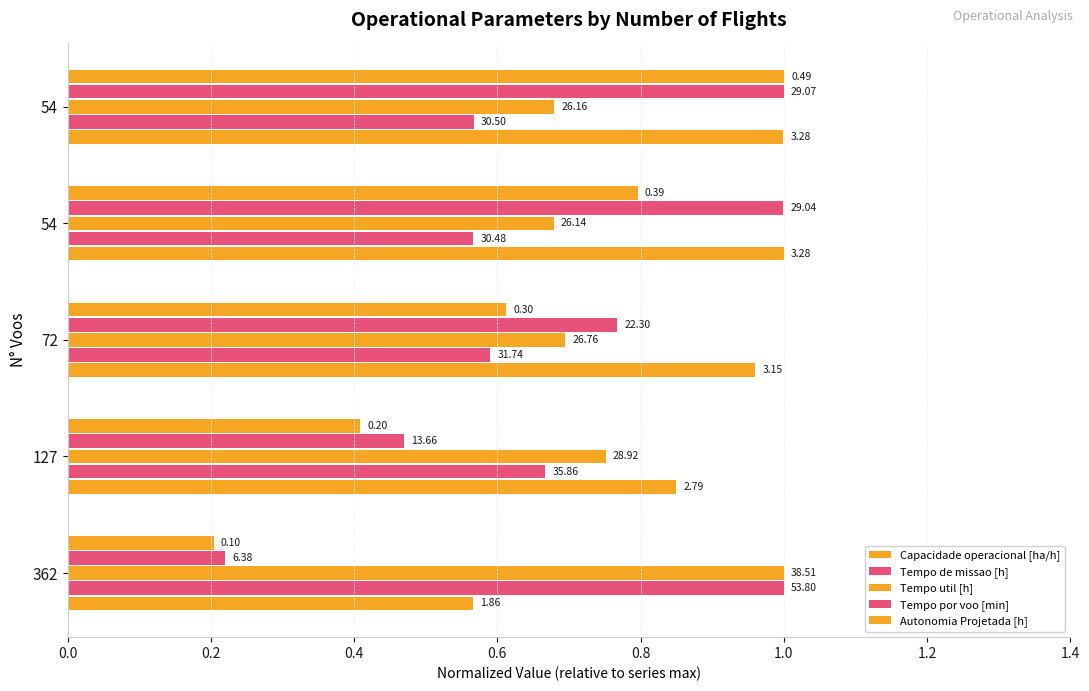

What is the minimum value shown in the chart?

0.2